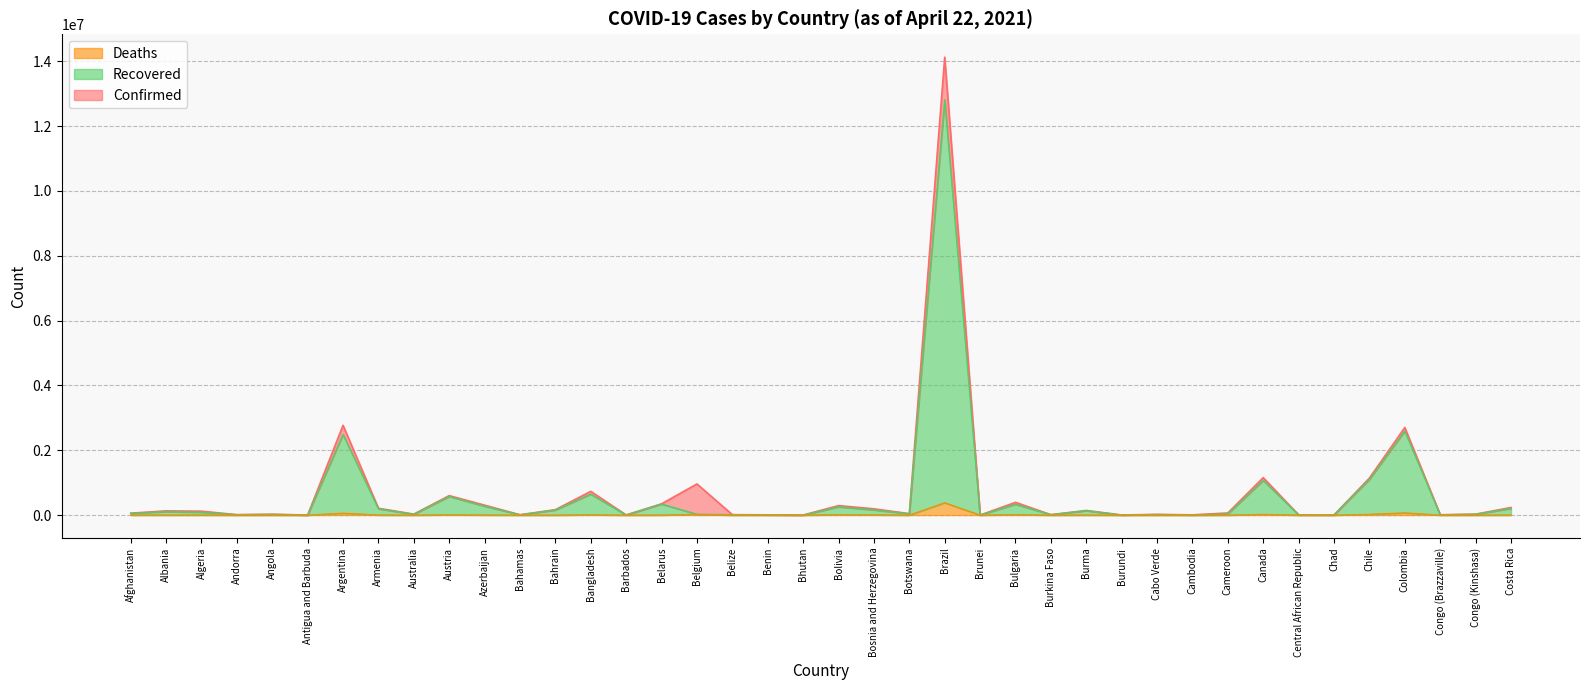

Rank the series at Bahamas from lowest to highest value.

Deaths, Recovered, Confirmed